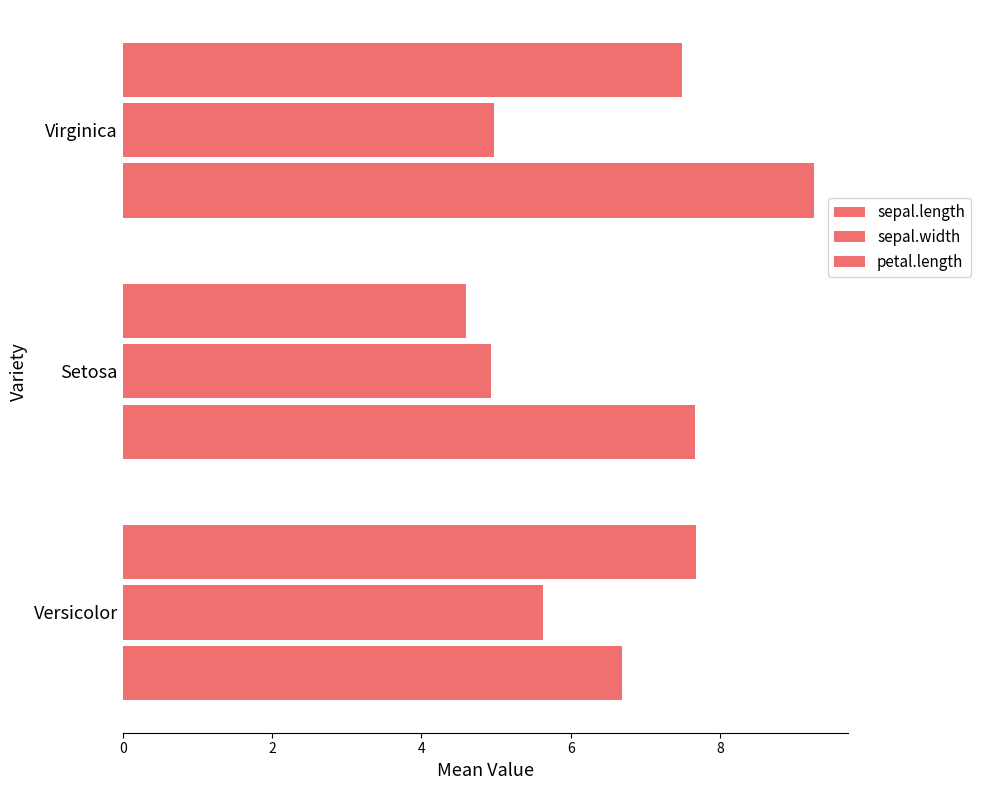

How many data points does each series have?

3